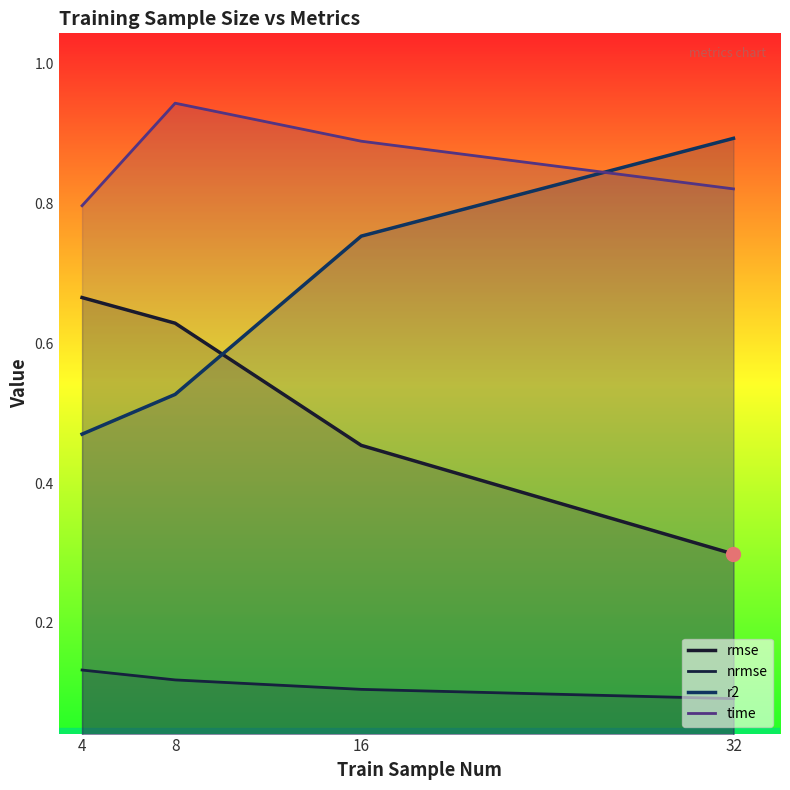

Which has a higher value, 32 or 16?

16